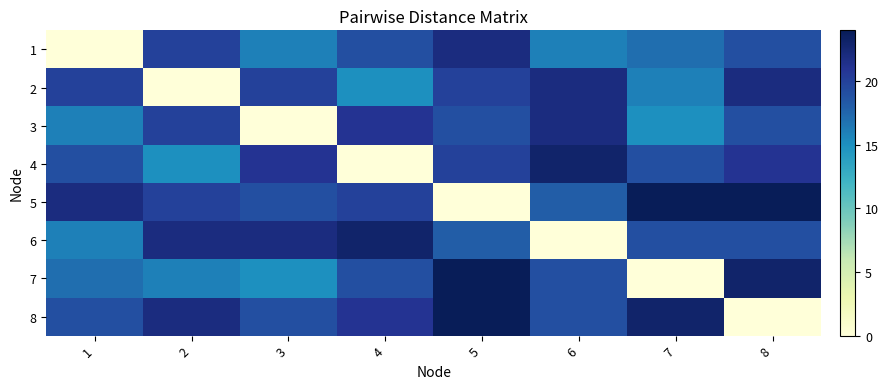

Which label corresponds to the largest value in the chart?

7